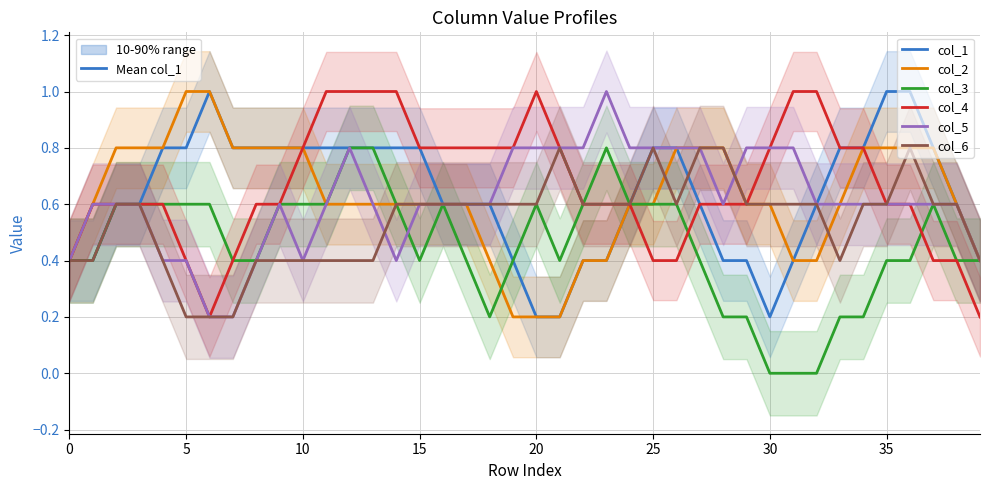

At how many categories does at least one series exceed 0?

40